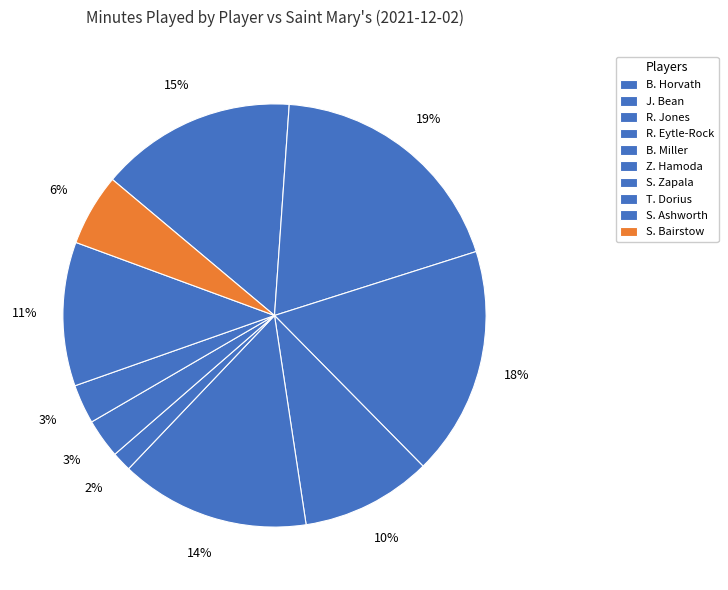

To the nearest percent, what is the combined percentage of S. Ashworth and J. Bean?

30%